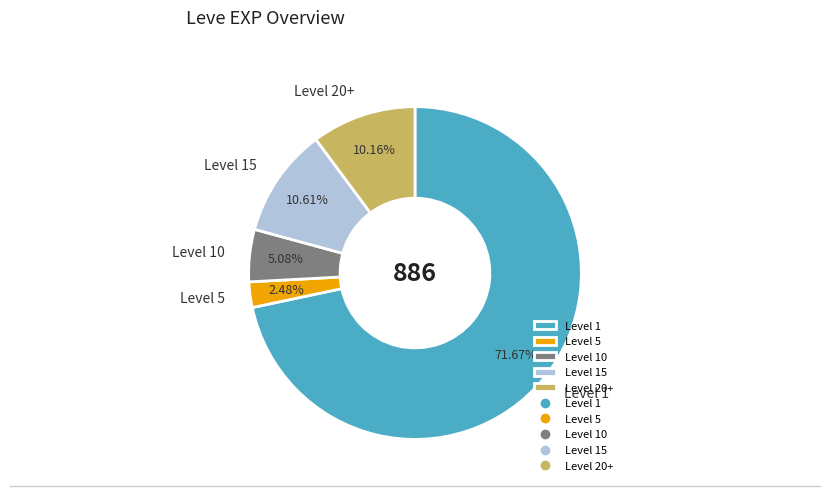

To the nearest percent, what is the difference between the largest and smallest slice percentages?

69%